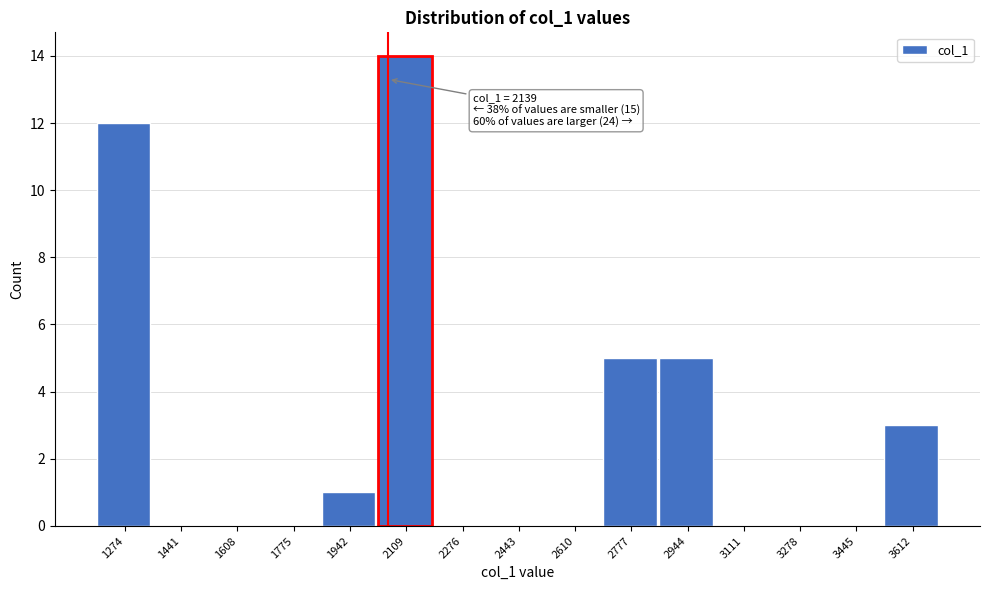

Reading left to right, transcribe all the data shown in this chart.

1274=12	1441=0	1608=0	1775=0	1942=1	2109=14	2276=0	2443=0	2610=0	2777=5	2944=5	3111=0	3278=0	3445=0	3612=3